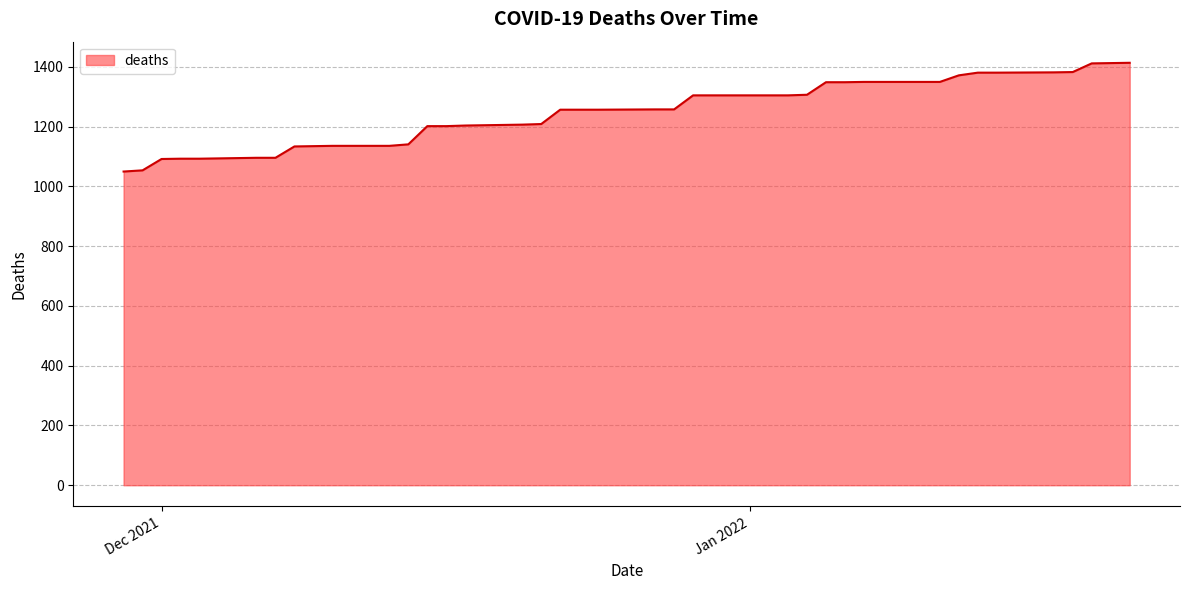

How many series are shown in this chart?

1